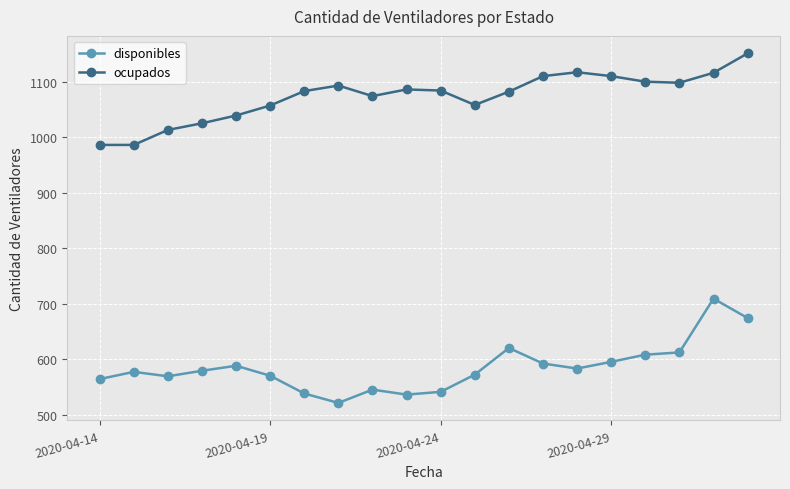

What is the lowest value of the disponibles series?

521